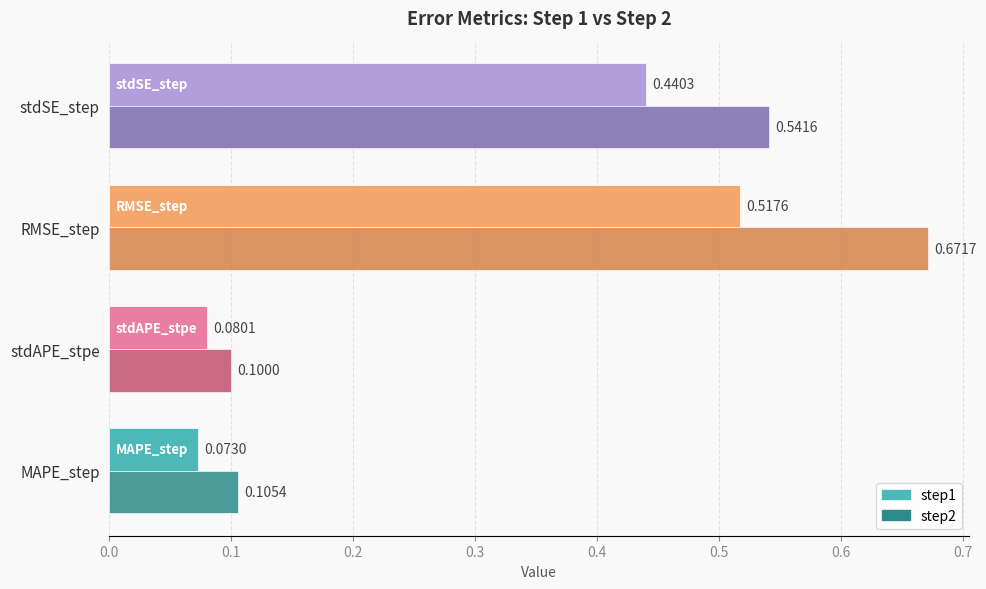

At which label does step2 reach its peak?

RMSE_step